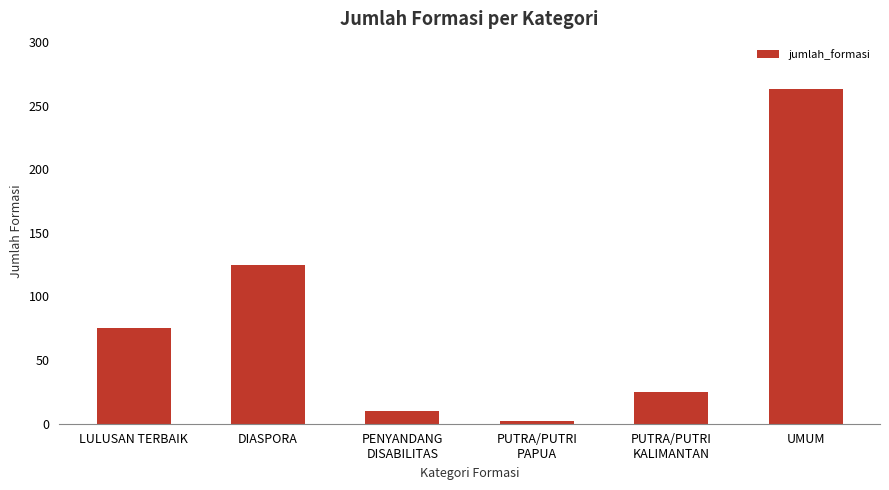

The chart shows a value of 75 at LULUSAN TERBAIK. True or false?

True